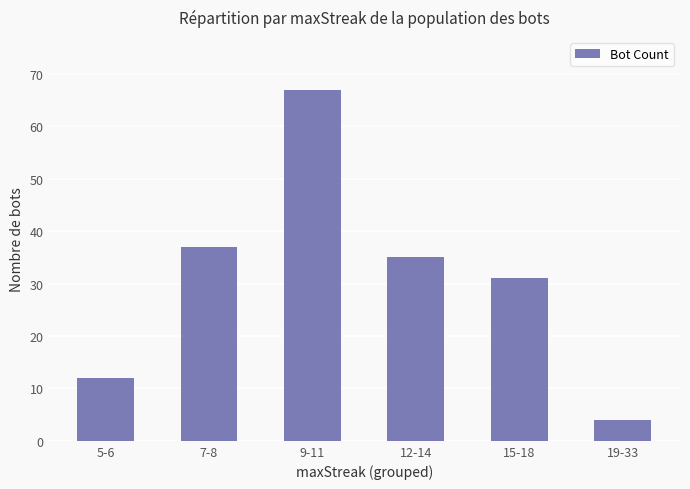

What is the difference between the maximum and minimum values?

63